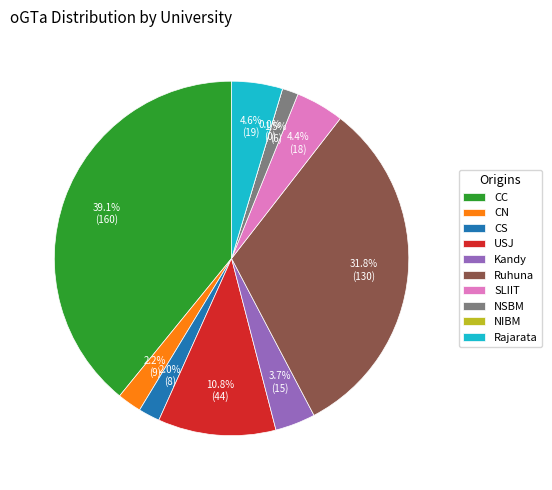

True or false: Ruhuna accounts for 32% of the total.

True